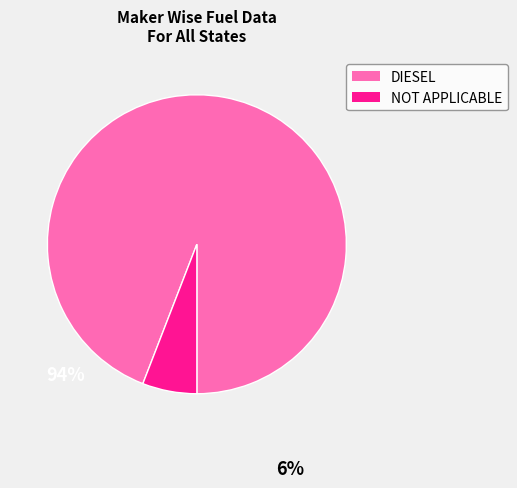

Is there a majority slice in this chart?

Yes